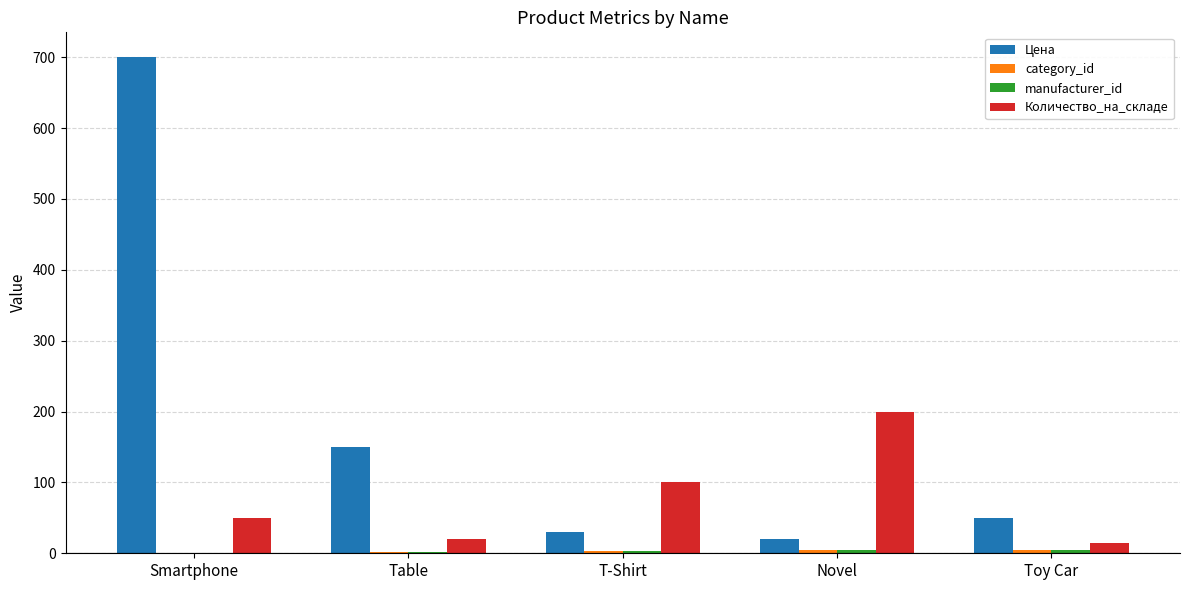

What is the sum of all Цена values?

950